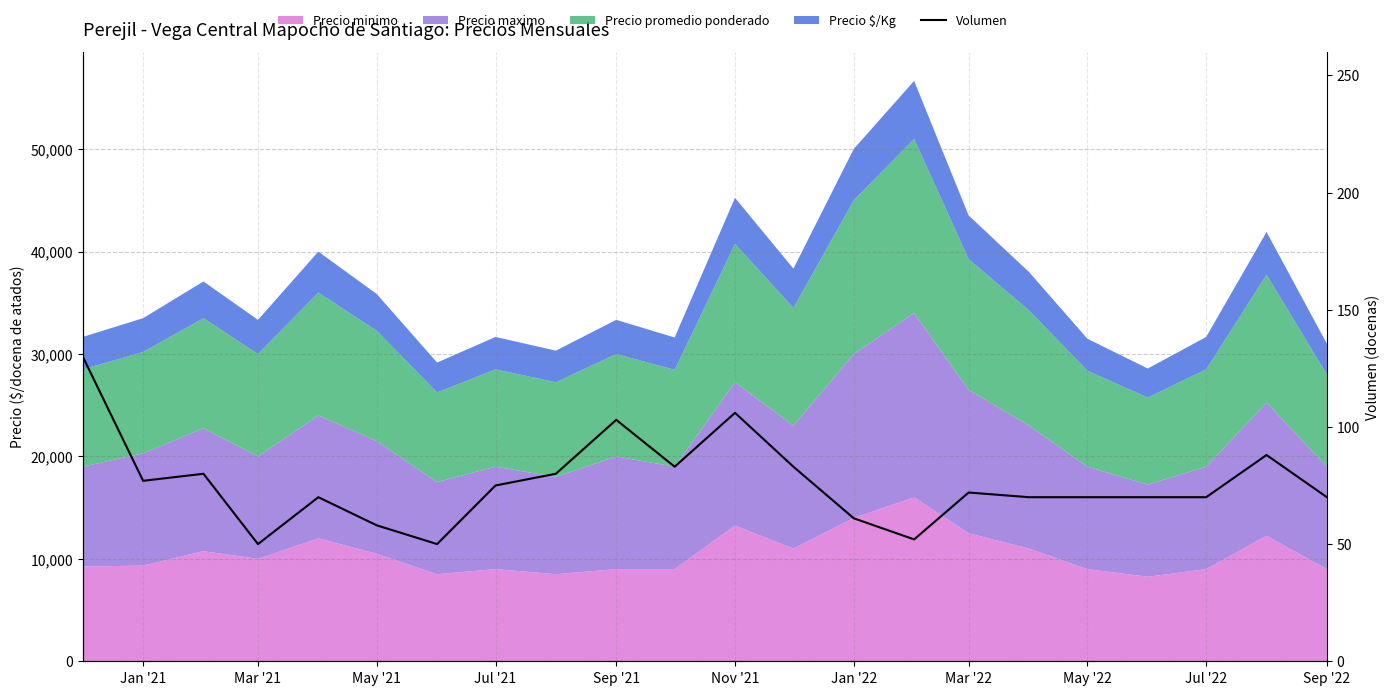

True or false: the data shows 123 at May '22.

False